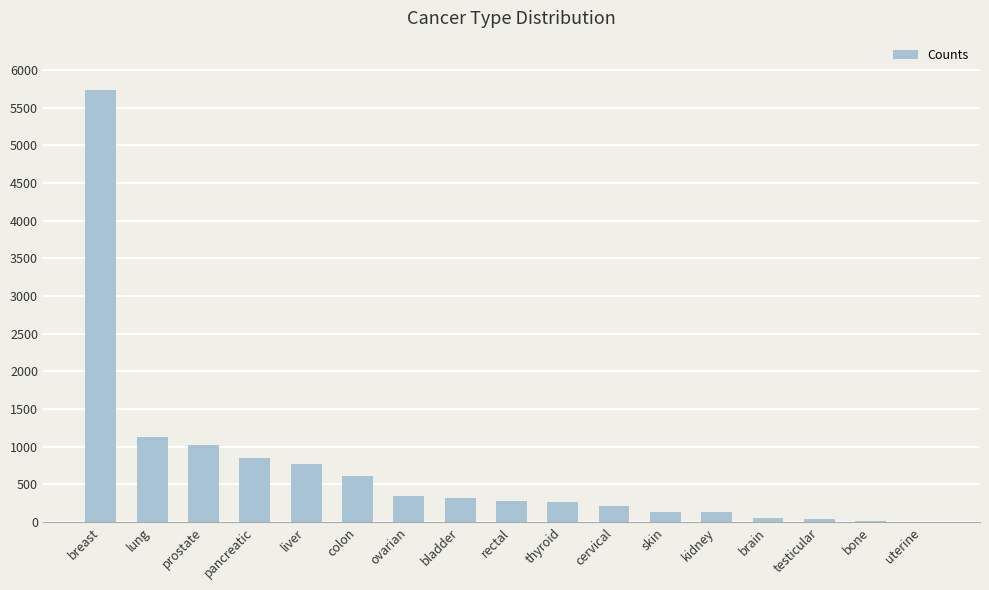

True or false: the data shows 576 at ovarian.

False